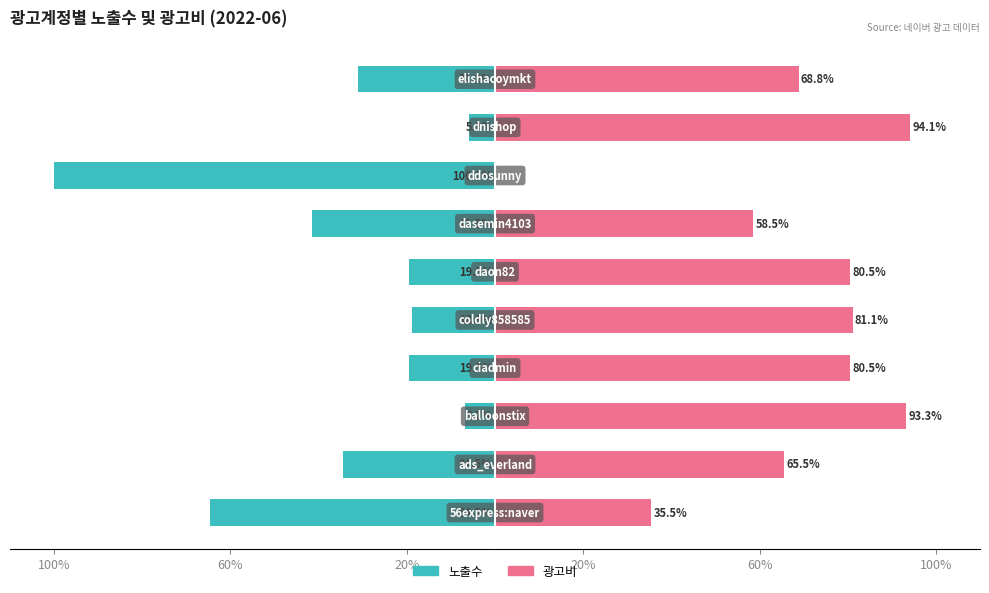

What is the difference between the highest and lowest values at 7?

100.0